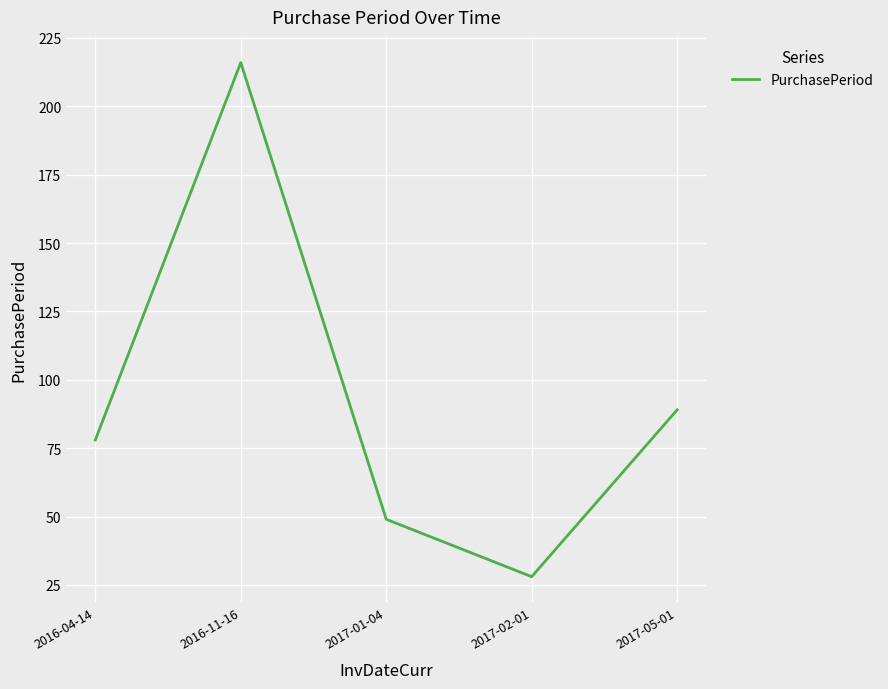

What is the sum of all values?

460